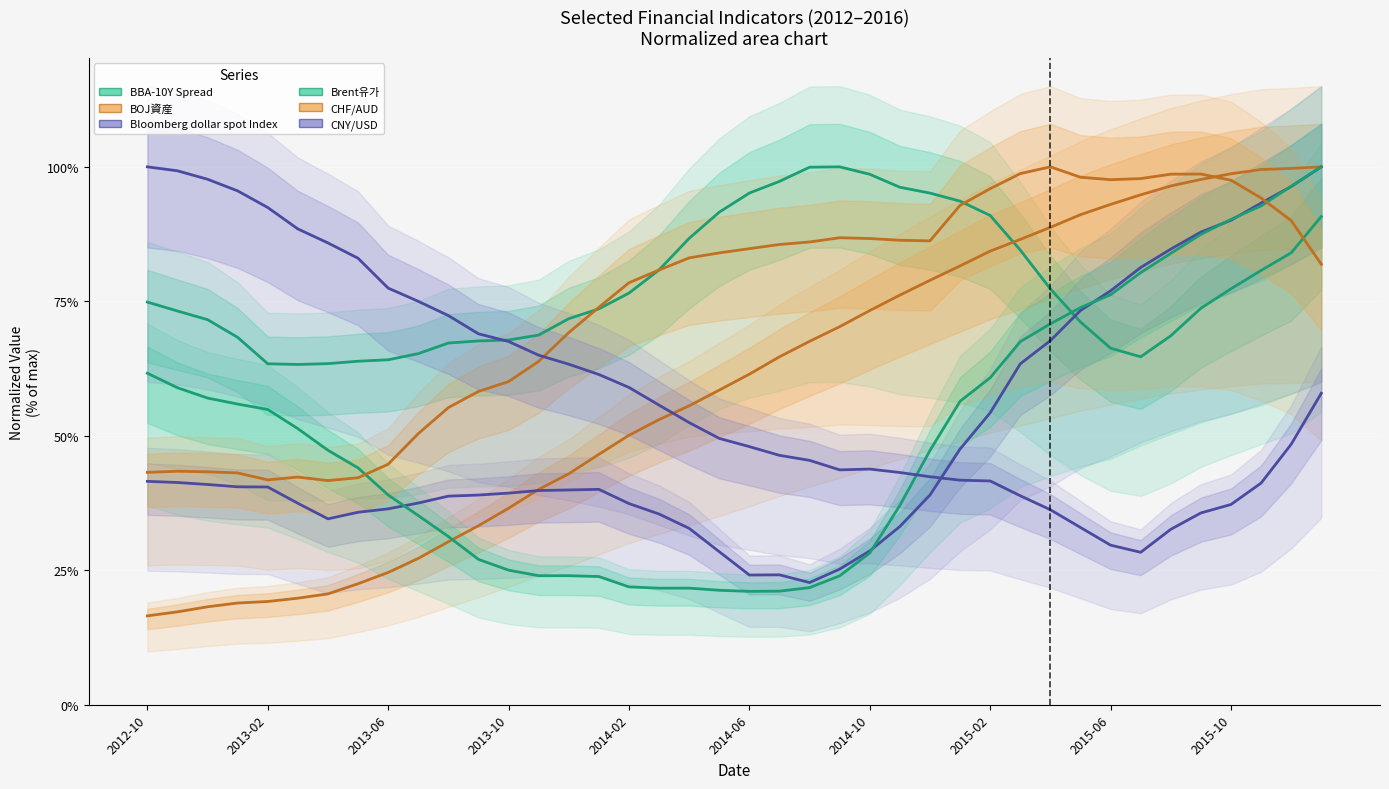

How many intersections are there between Bloomberg dollar spot Index and Brent유가?

6